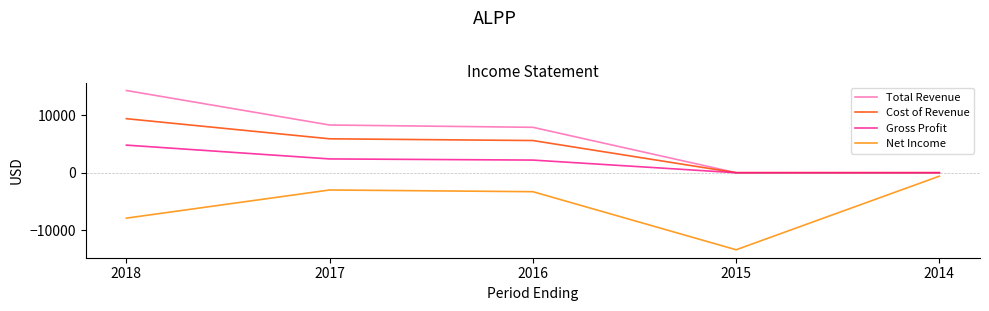

Reading right to left, list all the values displayed in this chart.

Total Revenue: 2014=0	2015=0	2016=7900	2017=8300	2018=14300
Cost of Revenue: 2014=0	2015=0	2016=5600	2017=5900	2018=9400
Gross Profit: 2014=0	2015=0	2016=2200	2017=2400	2018=4800
Net Income: 2014=-600	2015=-13400	2016=-3300	2017=-3000	2018=-7900